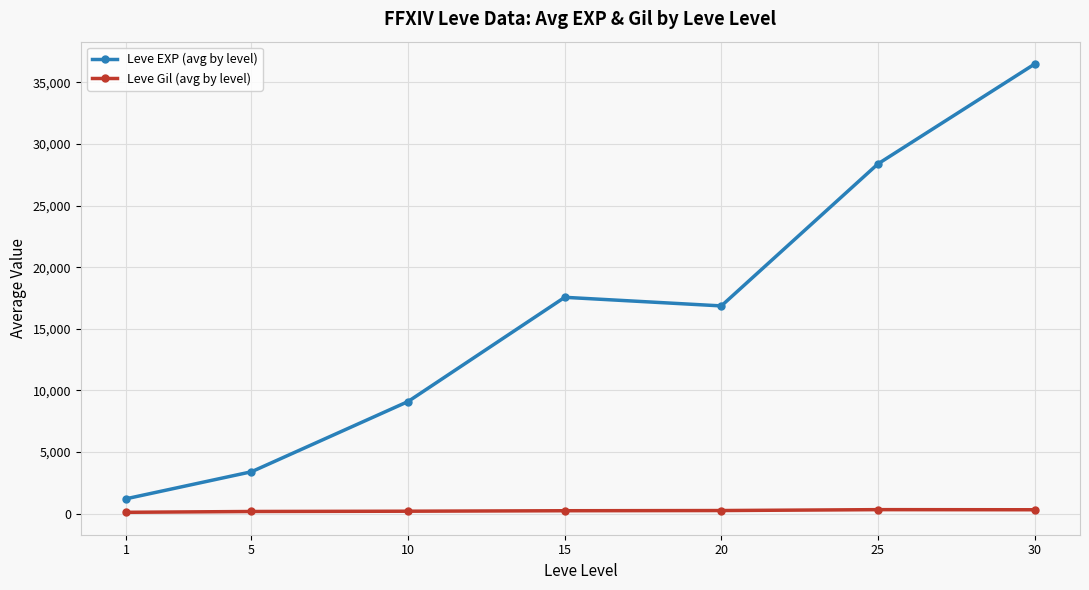

In Leve EXP (avg by level), how many points are higher than both neighbors (excluding endpoints)?

1